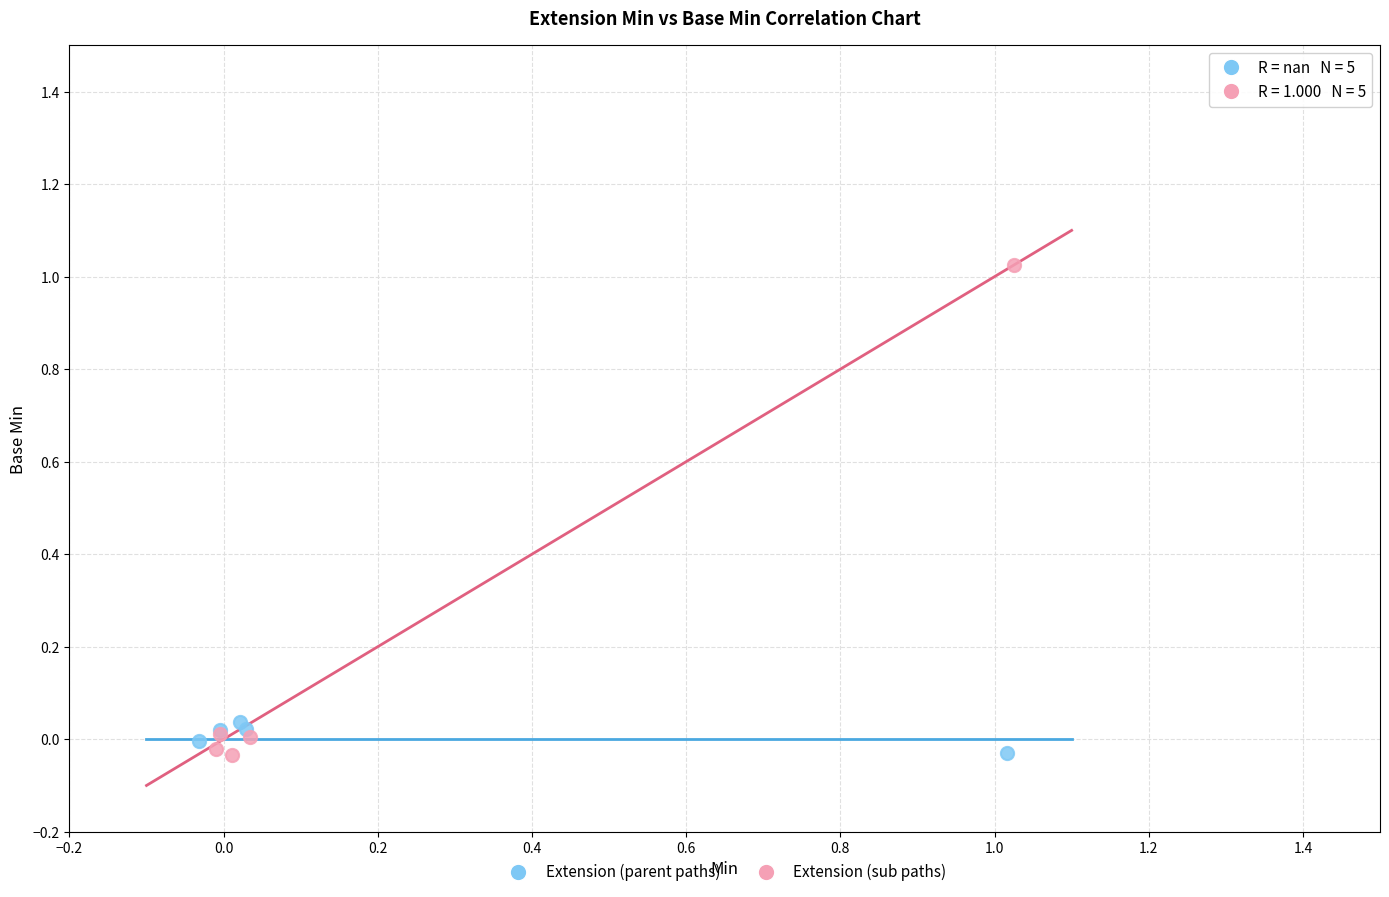

Which series has the widest spread of Y values?

Extension (sub paths)